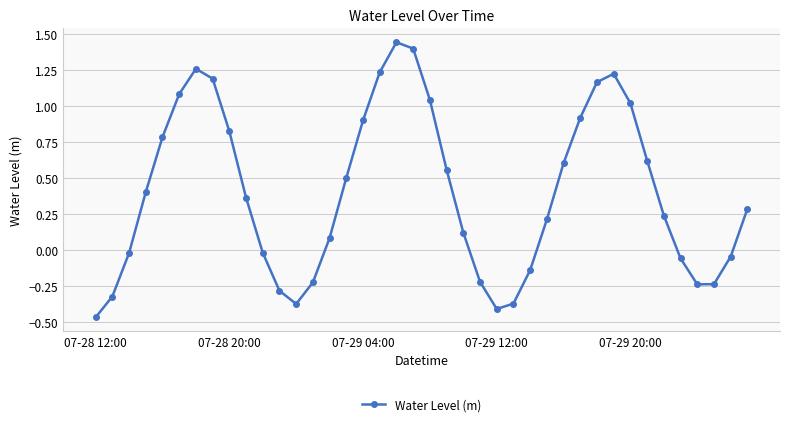

Does the chart display data point markers on the line(s)?

Yes